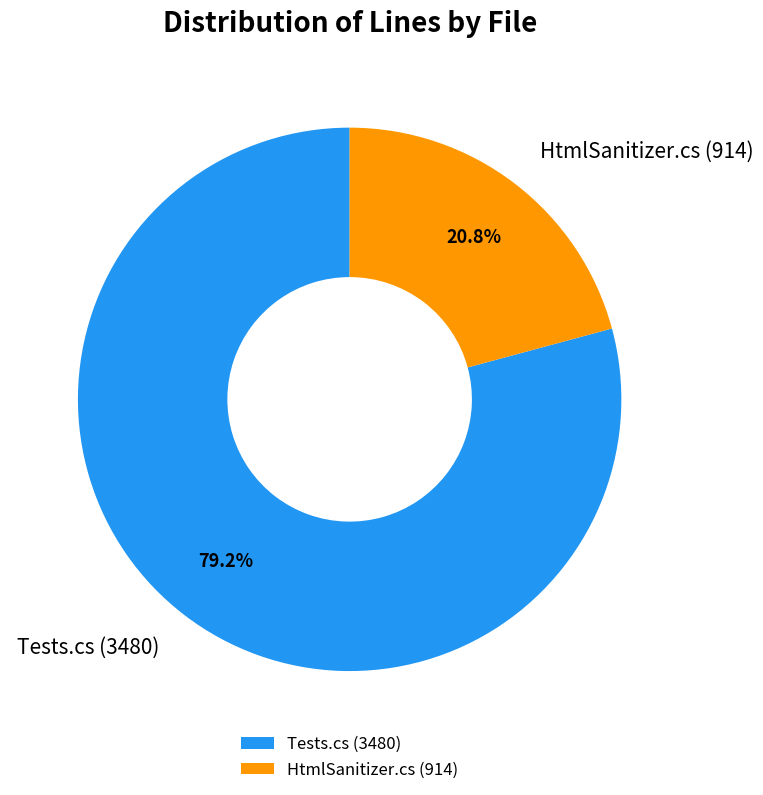

To the nearest percent, what is the difference between the Tests.cs and HtmlSanitizer.cs slice percentages?

58%